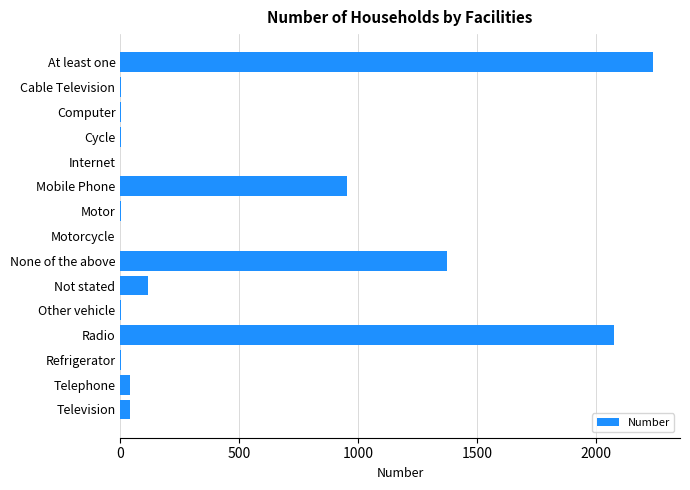

What is the sum of all values?

6856